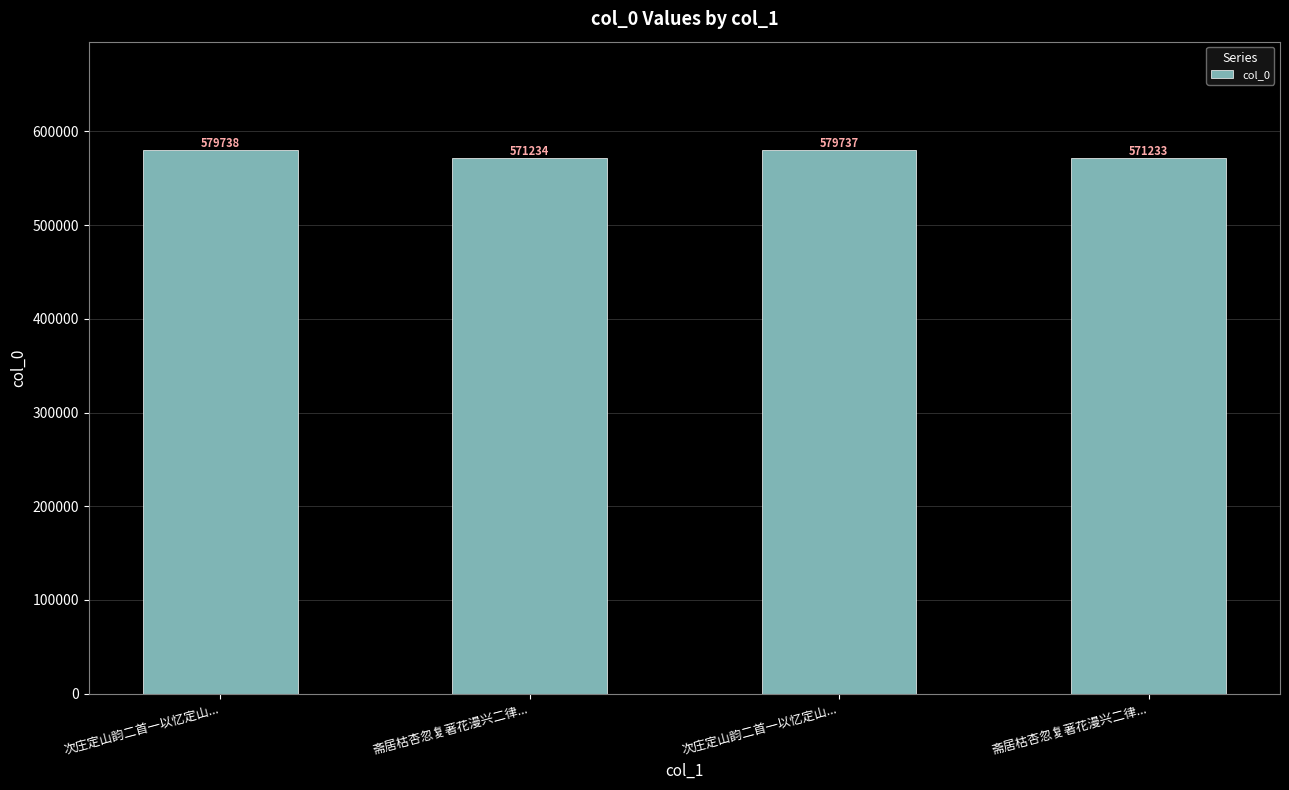

What is the label of the 2nd bar from the left?

斋居枯杏忽复著花漫兴二律...